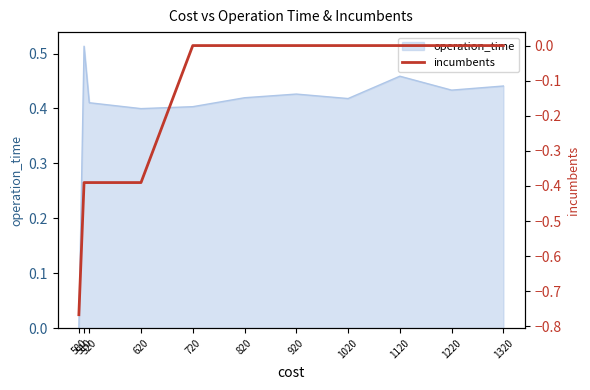

How many lines are shown in the chart?

1